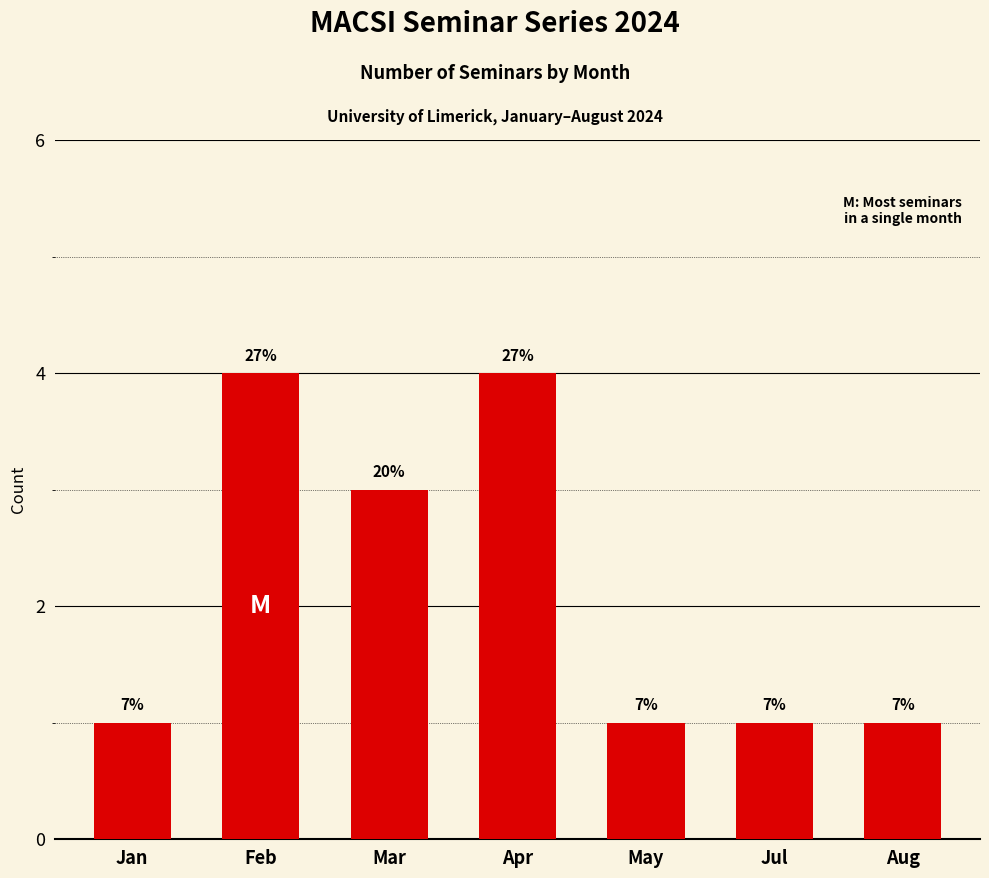

Rank the categories by value from lowest to highest.

Jan, May, Jul, Aug, Mar, Feb, Apr